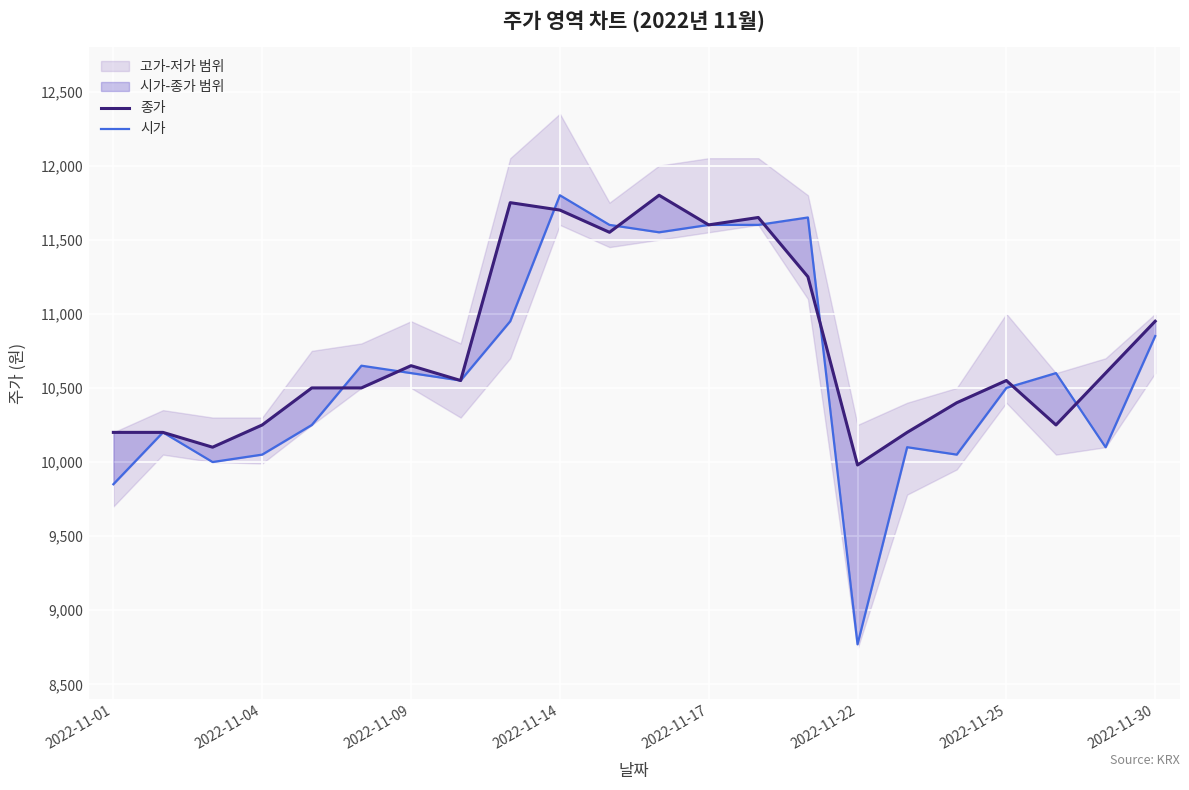

At 16, list the series in order from smallest to largest.

시가, 종가